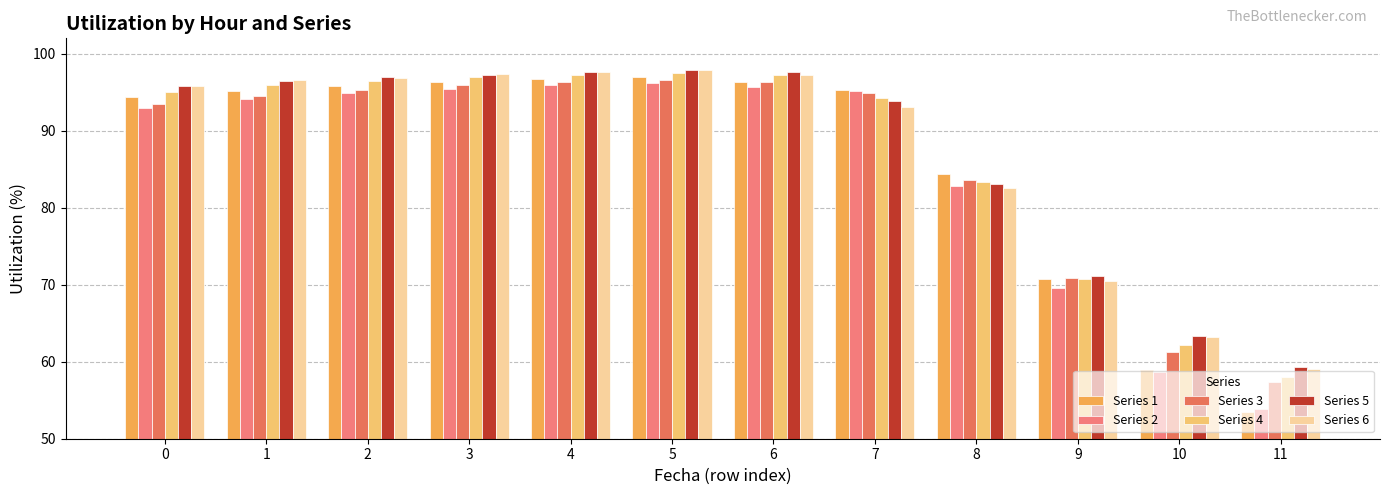

Rank the series by their maximum value, from lowest to highest.

Series 2, Series 3, Series 1, Series 4, Series 6, Series 5